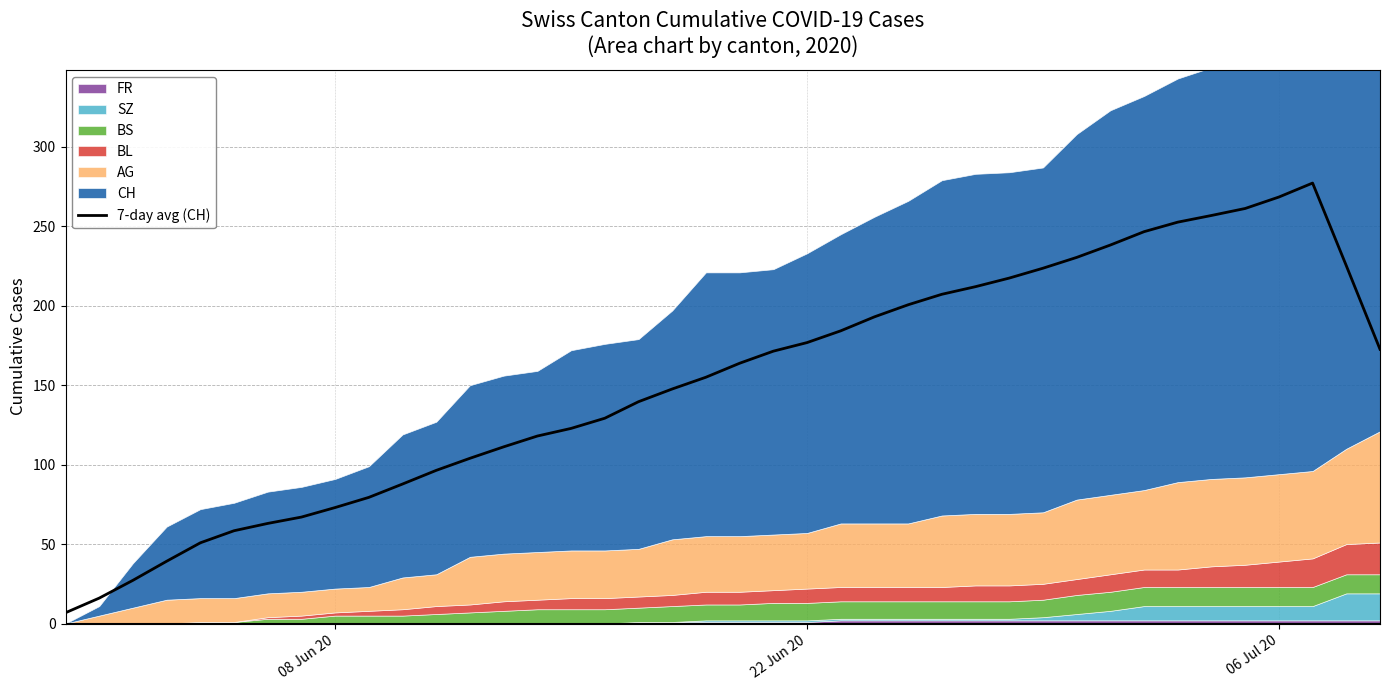

What is the difference between the maximum and minimum values?

270.4